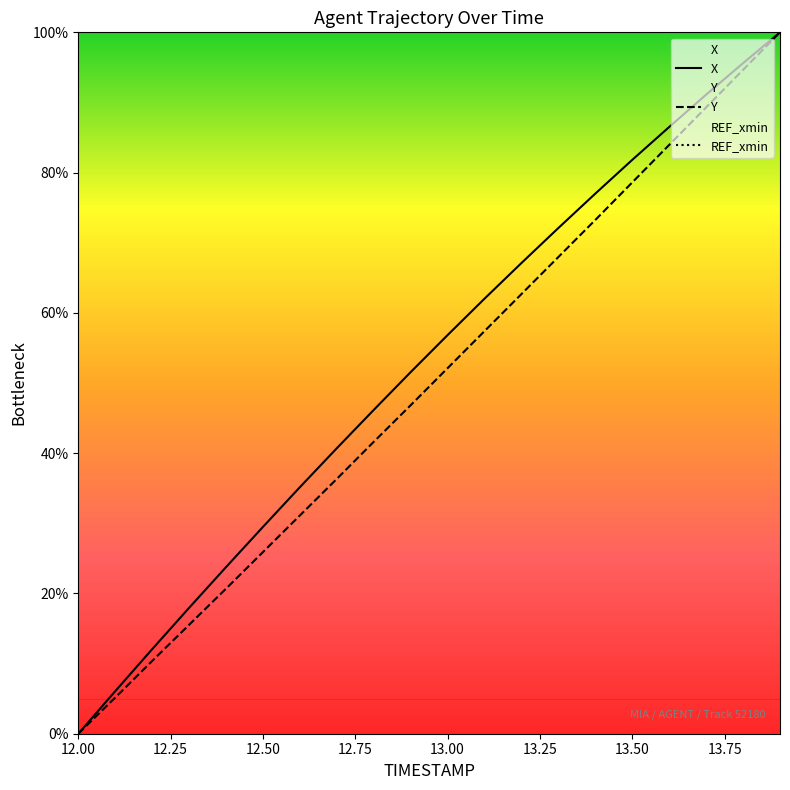

What is the difference between the maximum and minimum values in the X series?

100.0